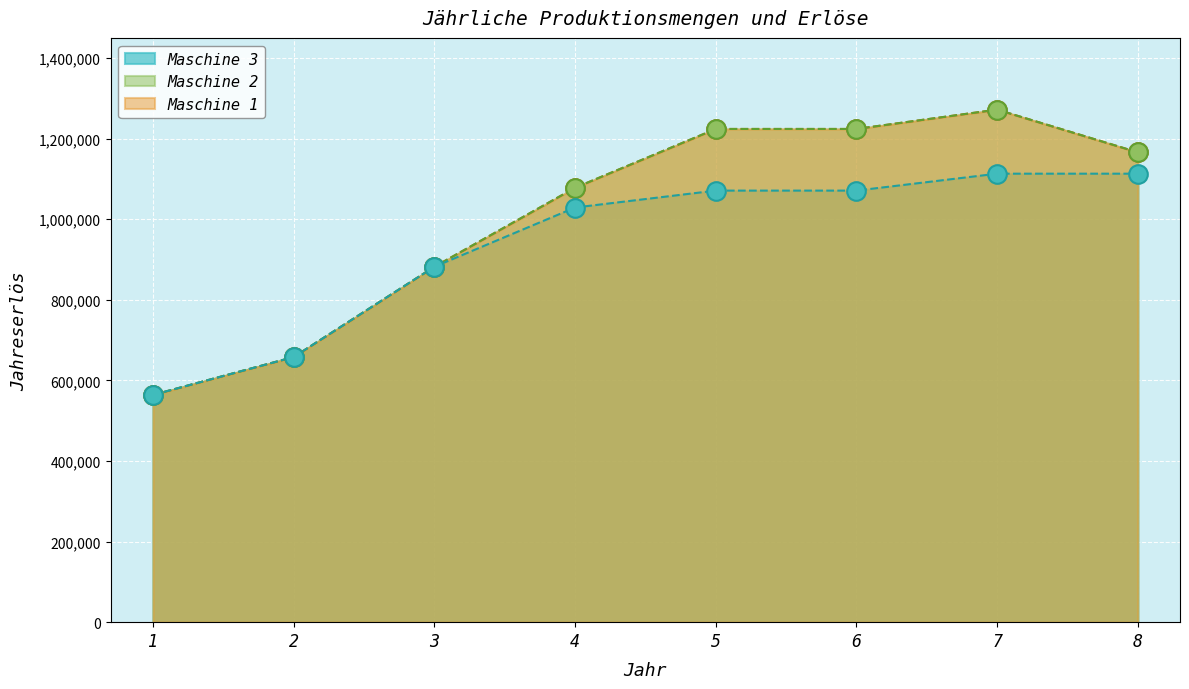

At how many categories does at least one series exceed 1086603?

4